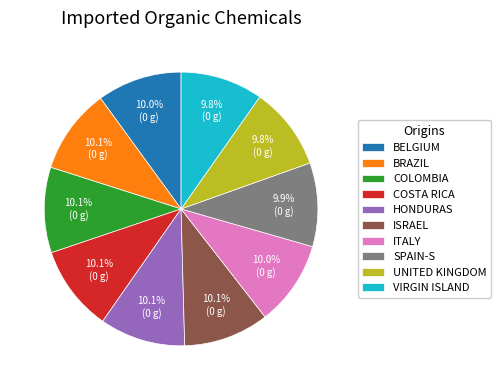

Approximately how many times larger is the value at BELGIUM compared to HONDURAS?

1.0